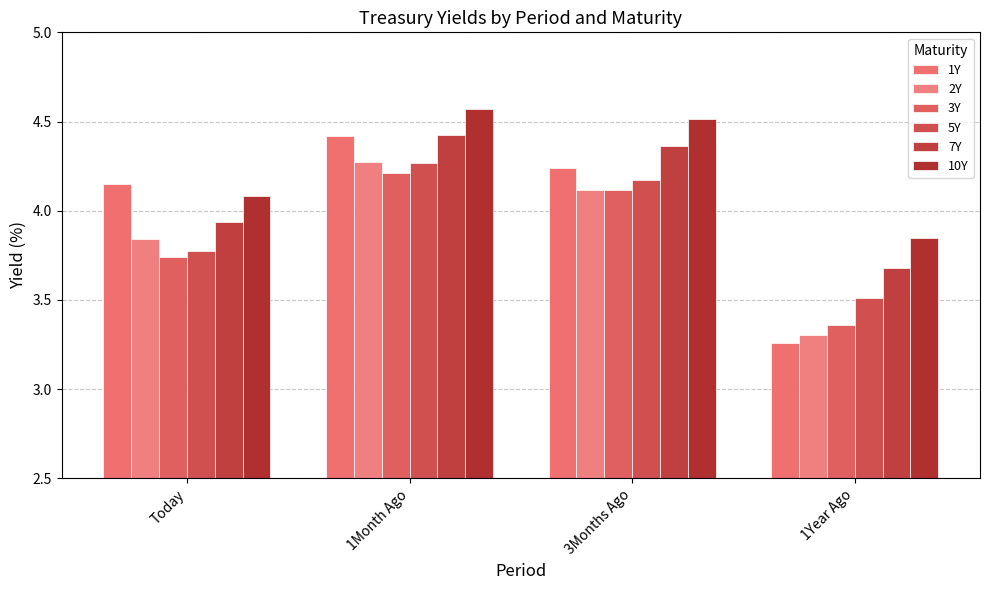

Rank the series at 1Year Ago from lowest to highest value.

1Y, 2Y, 3Y, 5Y, 7Y, 10Y